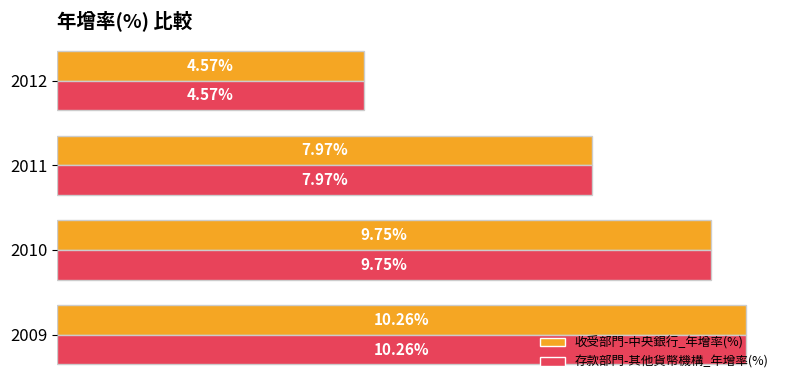

List the labels in order of 收受部門-中央銀行_年增率(%) value, smallest first.

2012, 2011, 2010, 2009